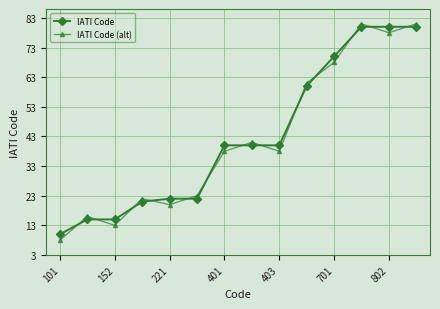

What is the smallest value displayed?

8